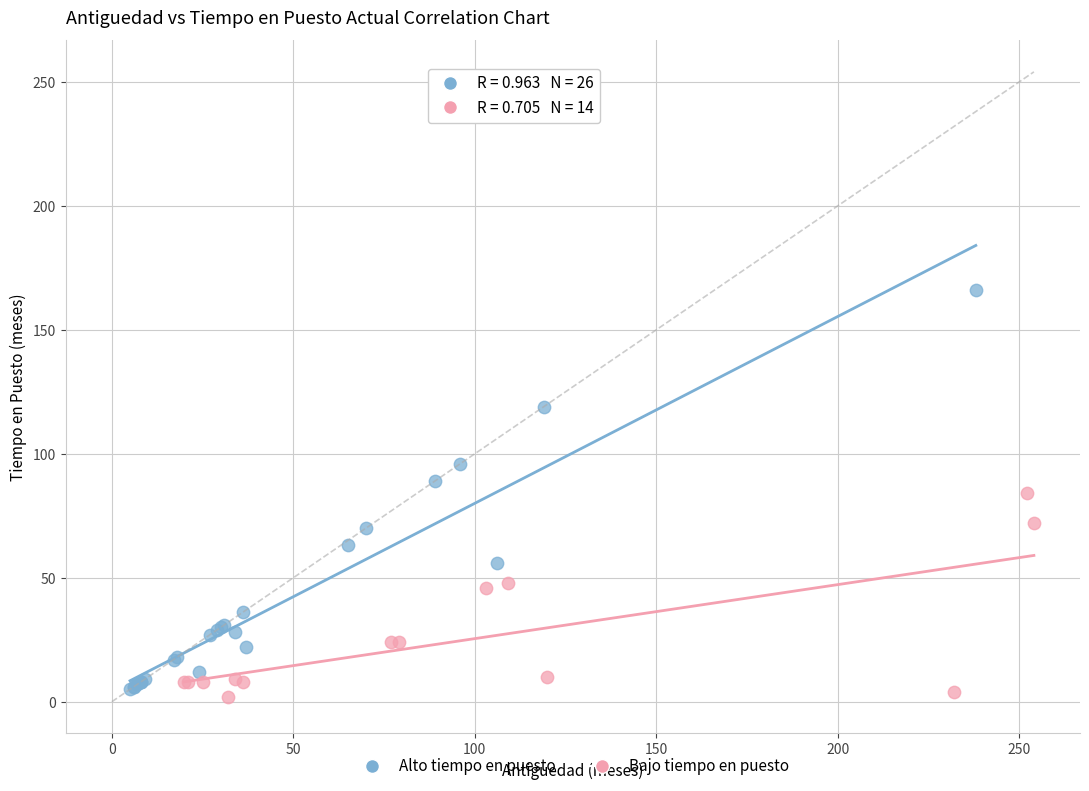

Which series reaches the maximum Y coordinate?

Alto tiempo en puesto